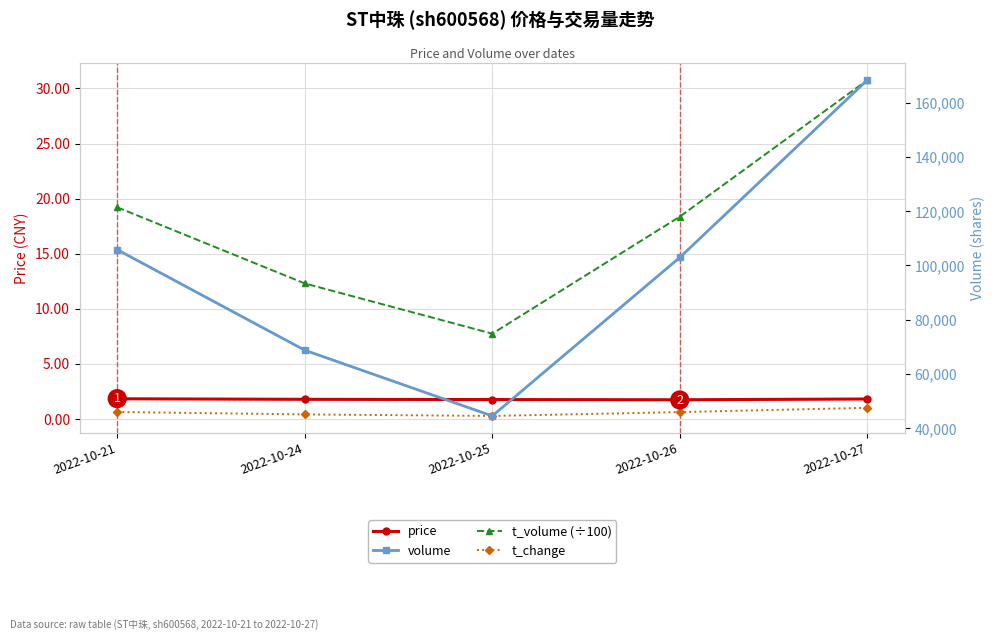

What is the difference between the maximum and minimum values in the price series?

0.1